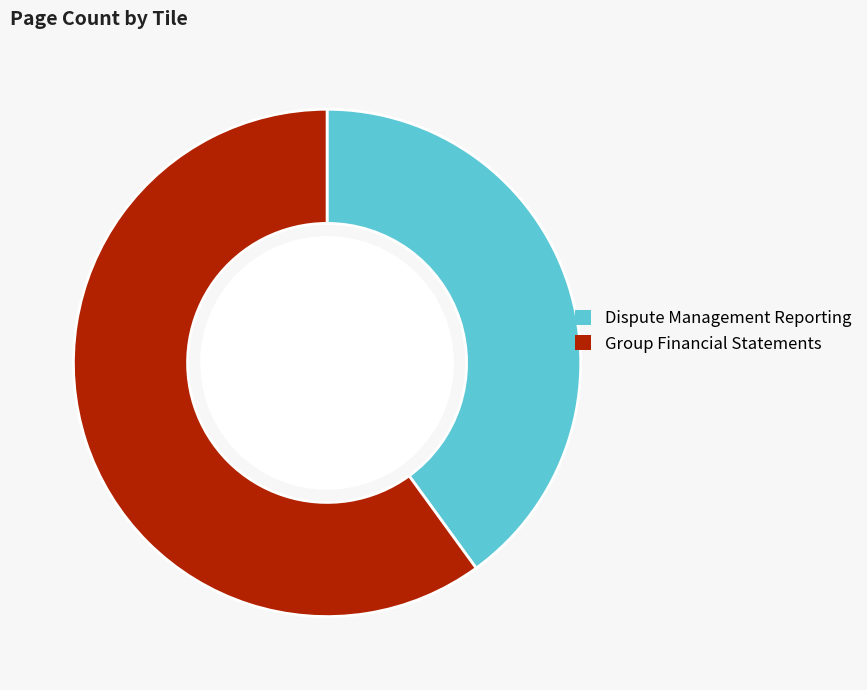

Is Dispute Management Reporting the majority of the pie?

No